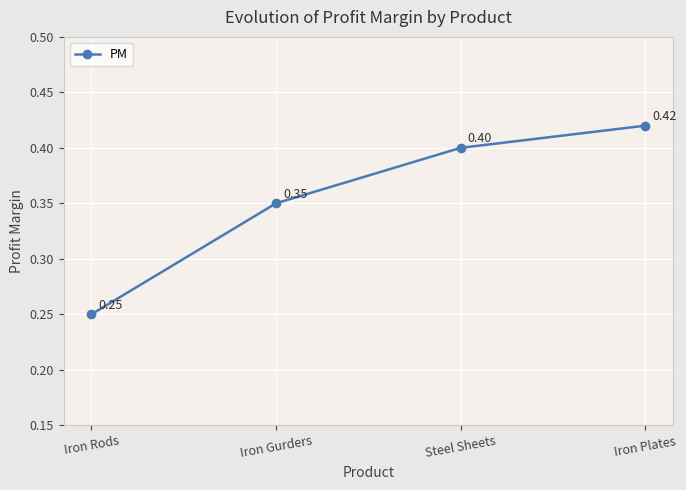

List the labels in order of value, smallest first.

Iron Rods, Iron Gurders, Steel Sheets, Iron Plates